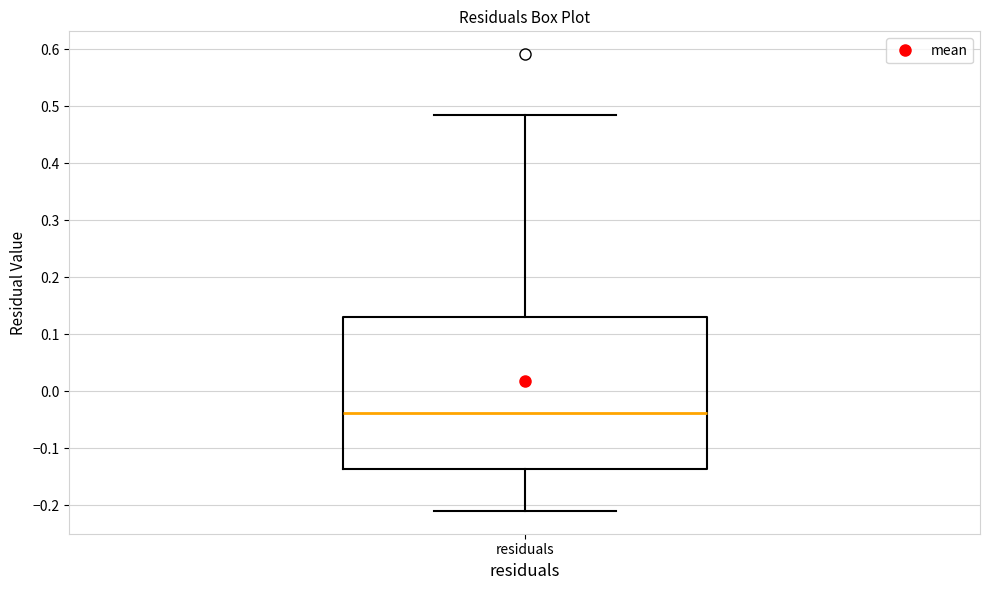

Read this box plot against the y-axis: the position of the median line, the range covered by the box, and the ends of both whiskers. The values are not printed on the chart, so give them approximately, as read against the axis.

median -0.04, box -0.14 to 0.13, whiskers -0.21 to 0.48